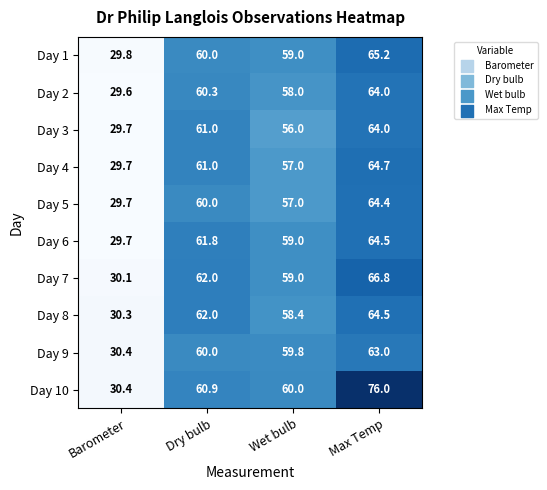

What is the total value across all series at Wet bulb?

583.2